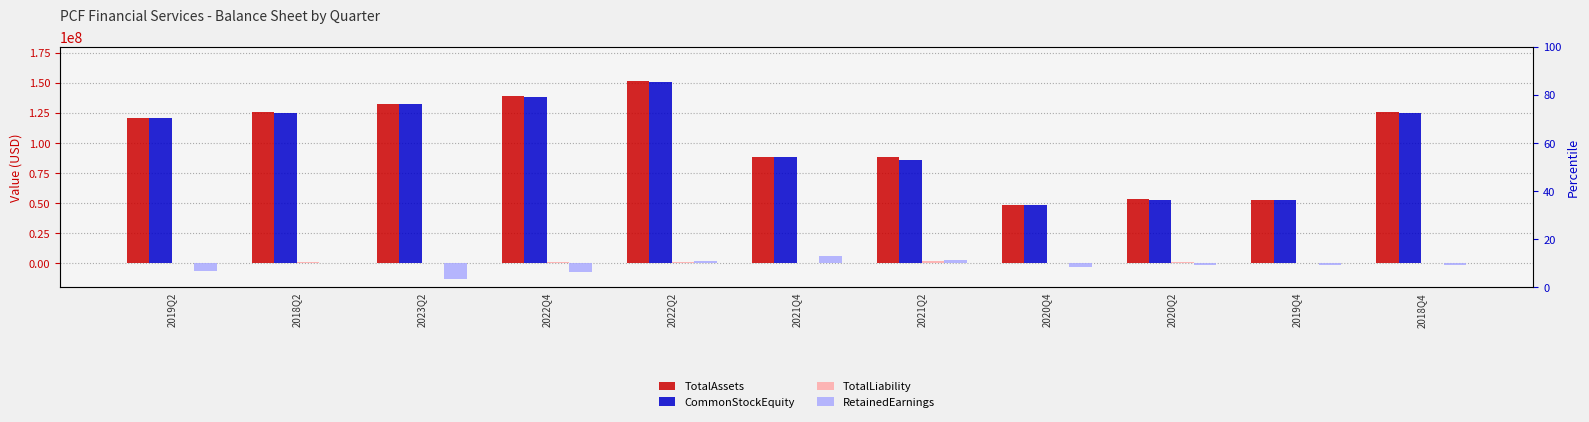

What is the difference between the TotalAssets values at 2019Q2 and 2018Q2?

4652038